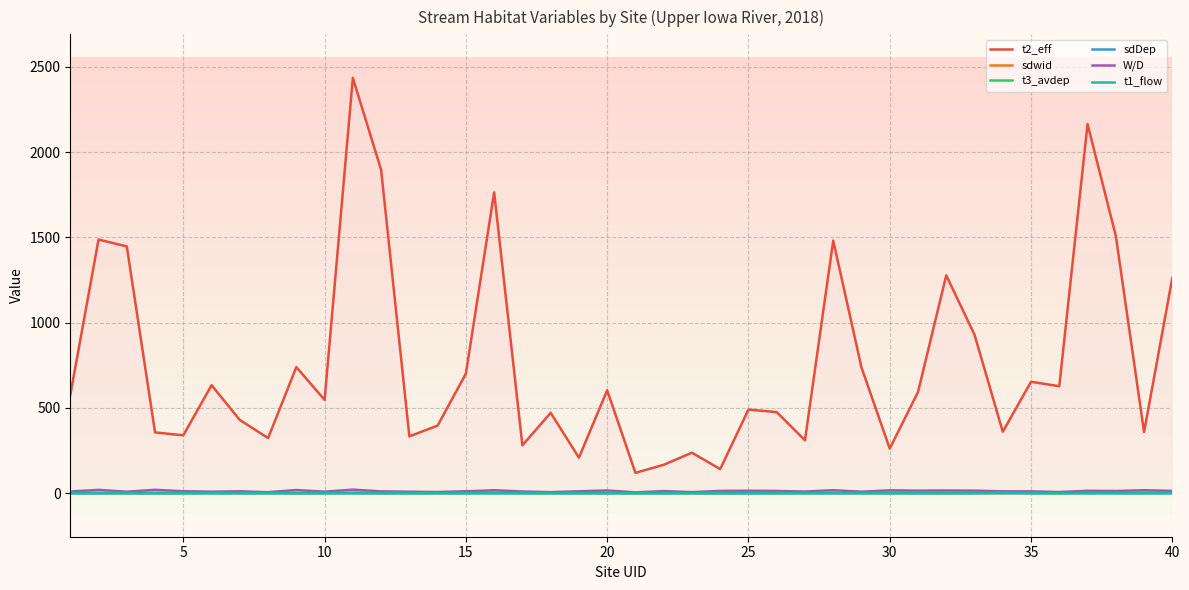

True or false: t2_eff and t3_avdep cross at least once.

False